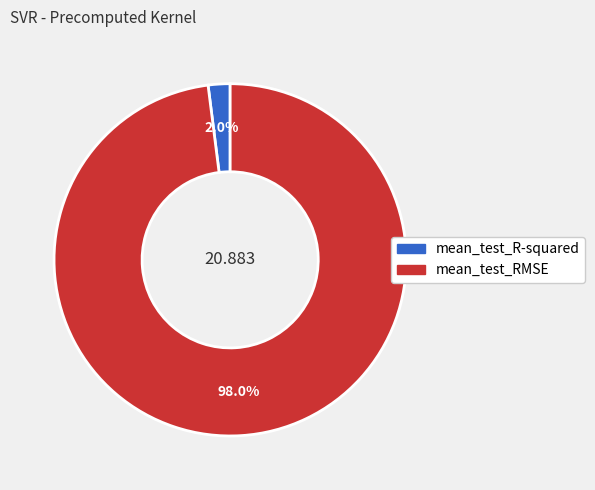

Which category has the biggest portion of the pie?

mean_test_RMSE